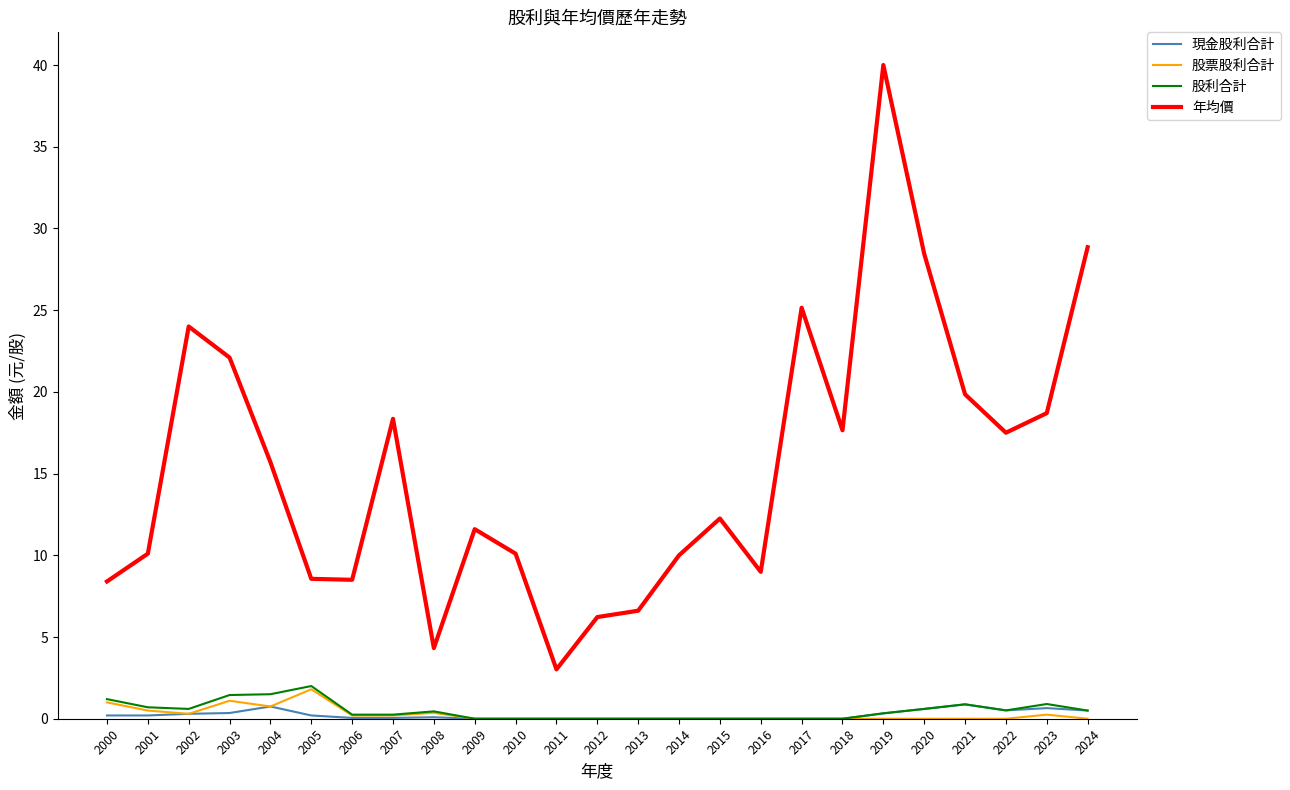

Is the value of 年均價 at 2015 greater than the value of 現金股利合計 at 2020?

Yes